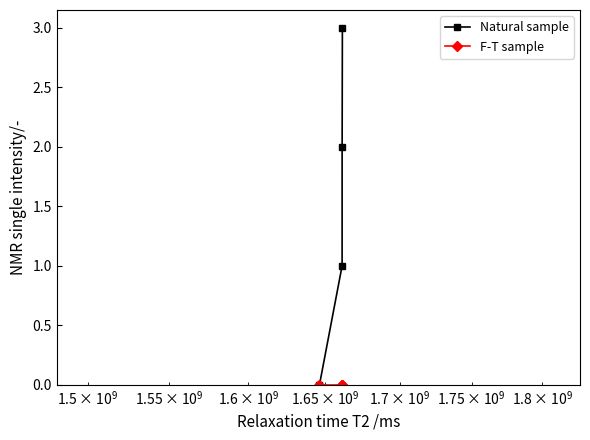

Which series has the largest range (max minus min)?

Natural sample